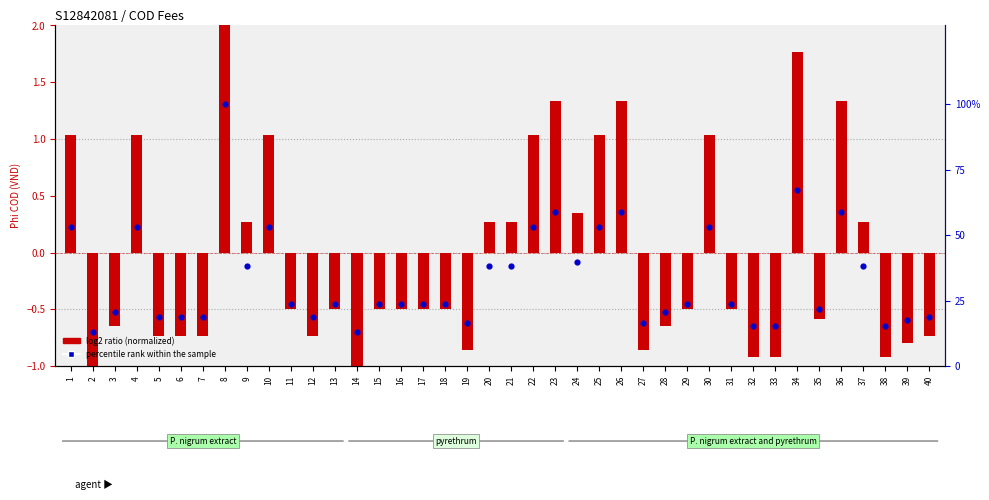

Which series has the largest Y range (max minus min)?

percentile rank within the sample